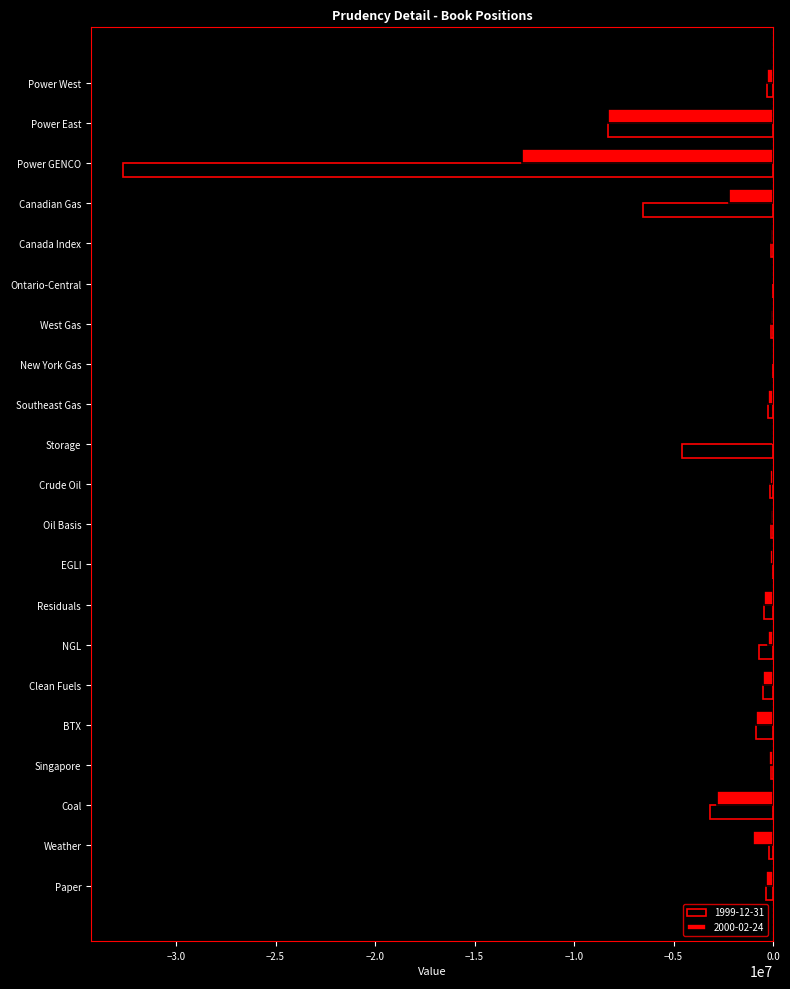

How many data points does each series have?

21